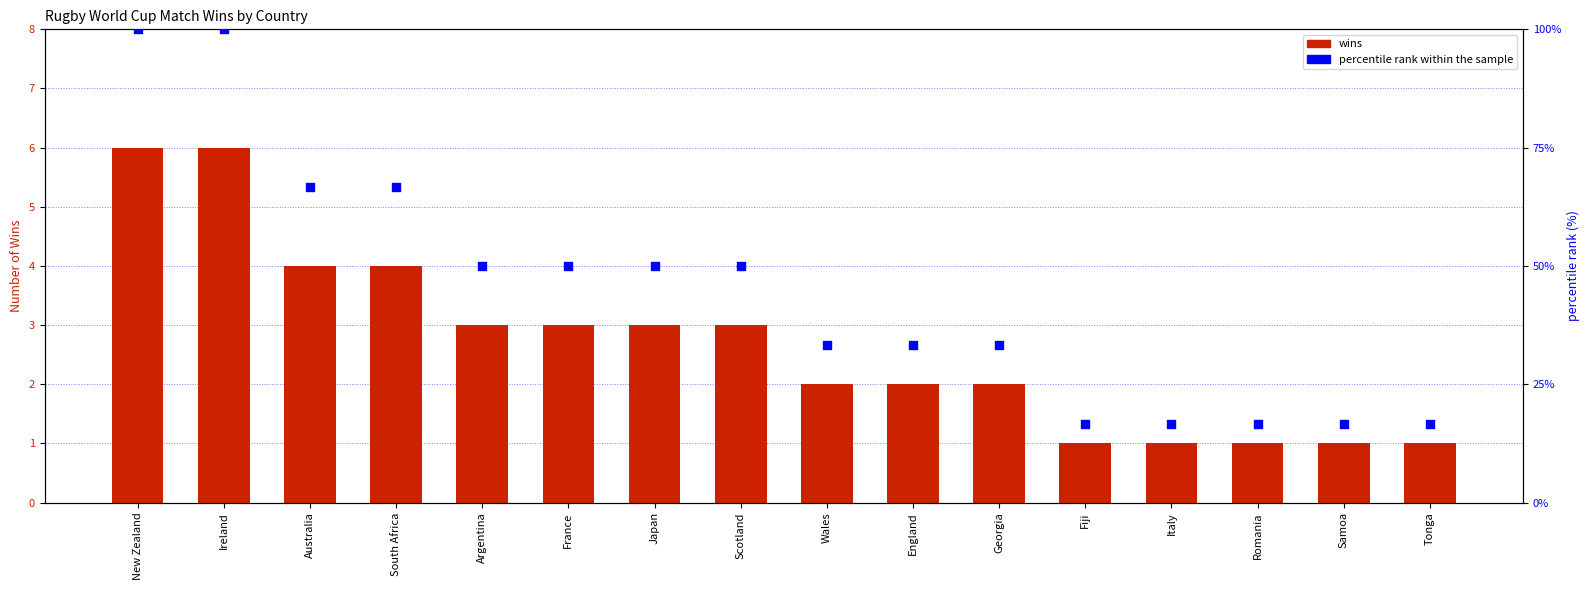

Which series has the largest total across all categories?

percentile rank within the sample